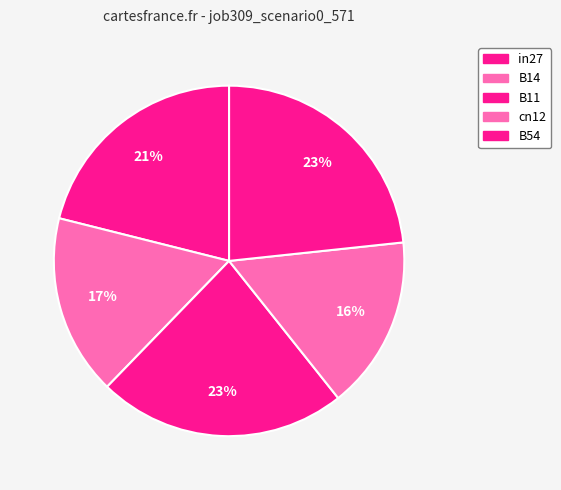

How many slices are in this pie chart?

5